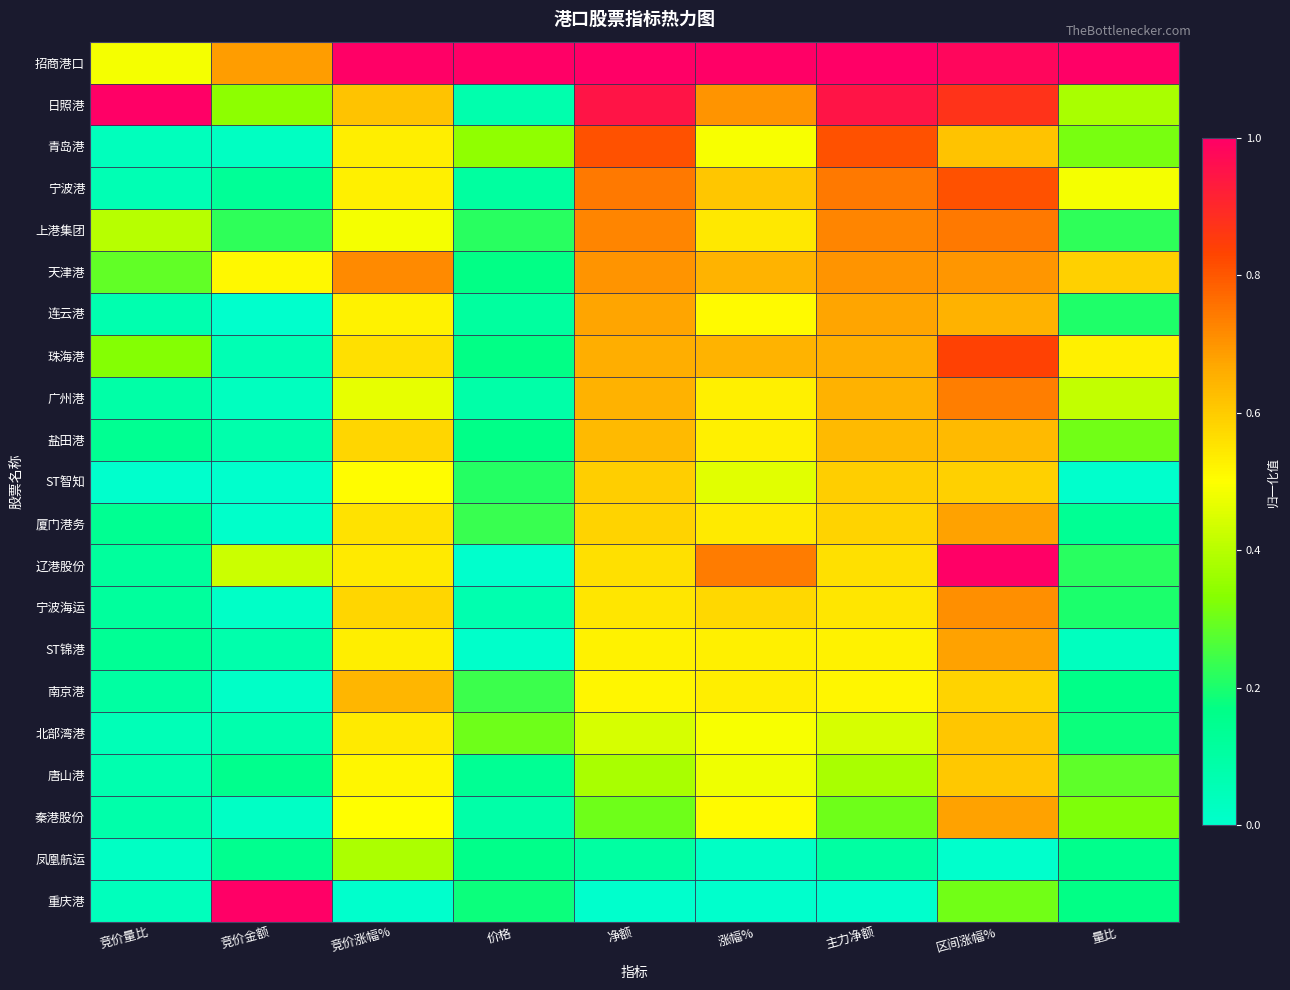

How many series are shown in this chart?

21